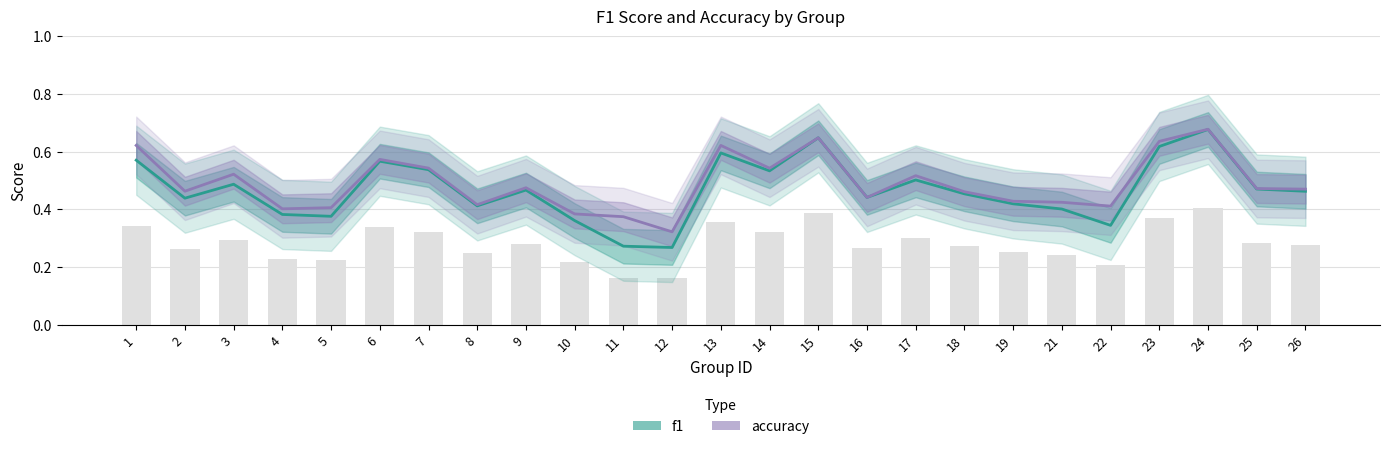

What is the sum of all f1 values?

11.7